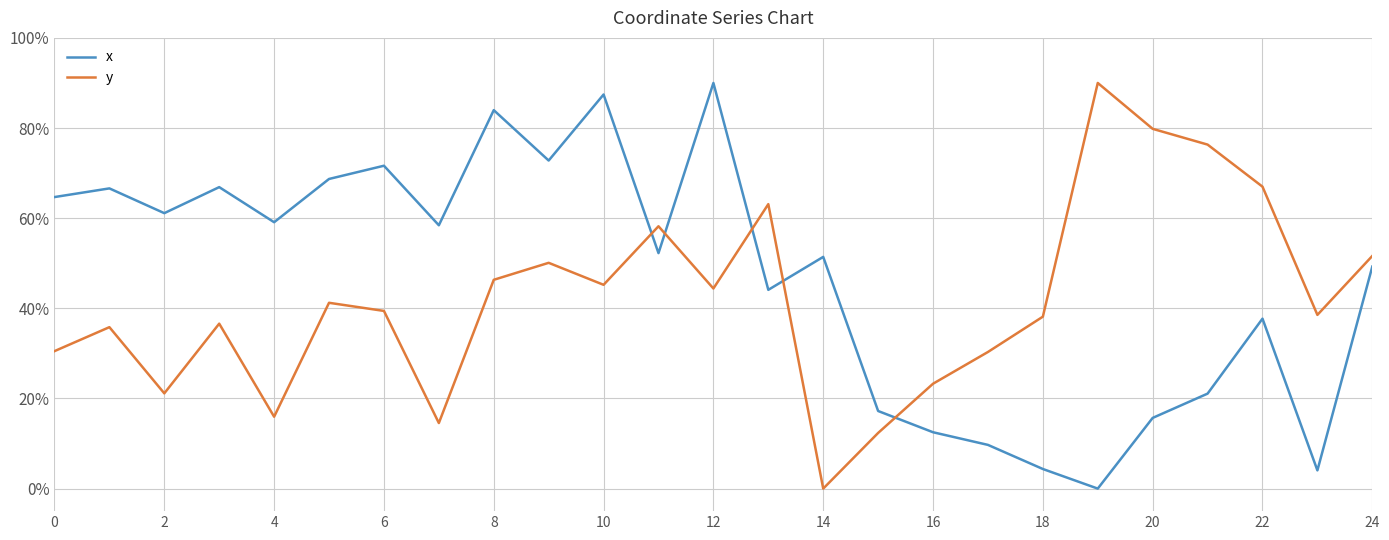

Rank the series by their average value, from lowest to highest.

y, x